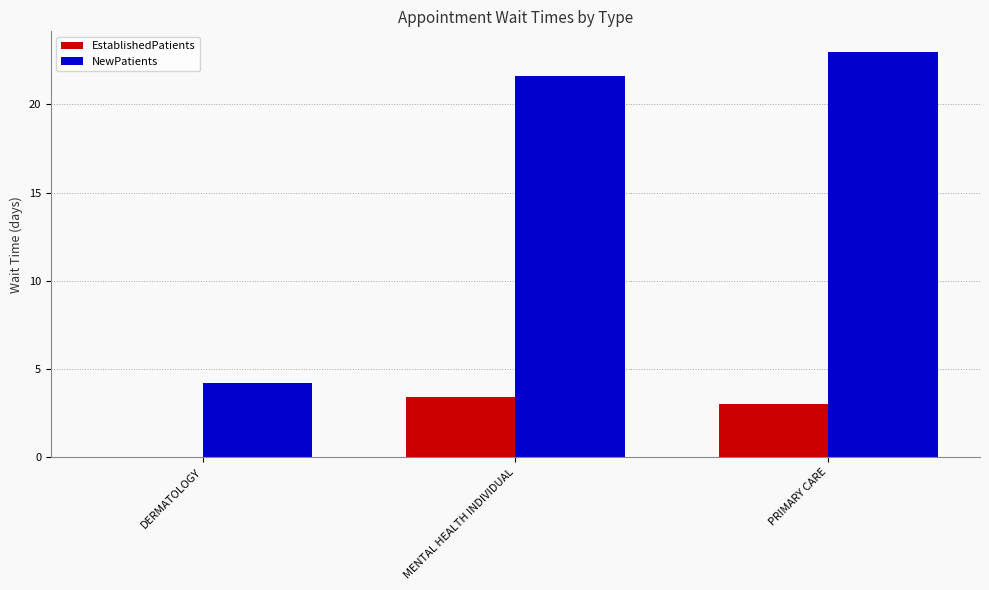

At which label does NewPatients first exceed 21?

MENTAL HEALTH INDIVIDUAL